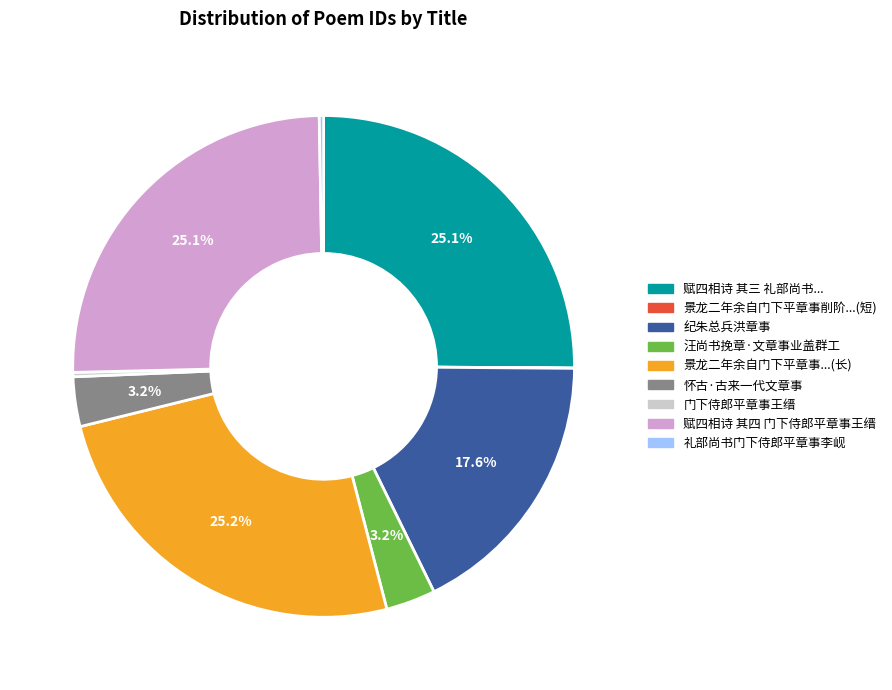

Is there a majority slice in this chart?

No